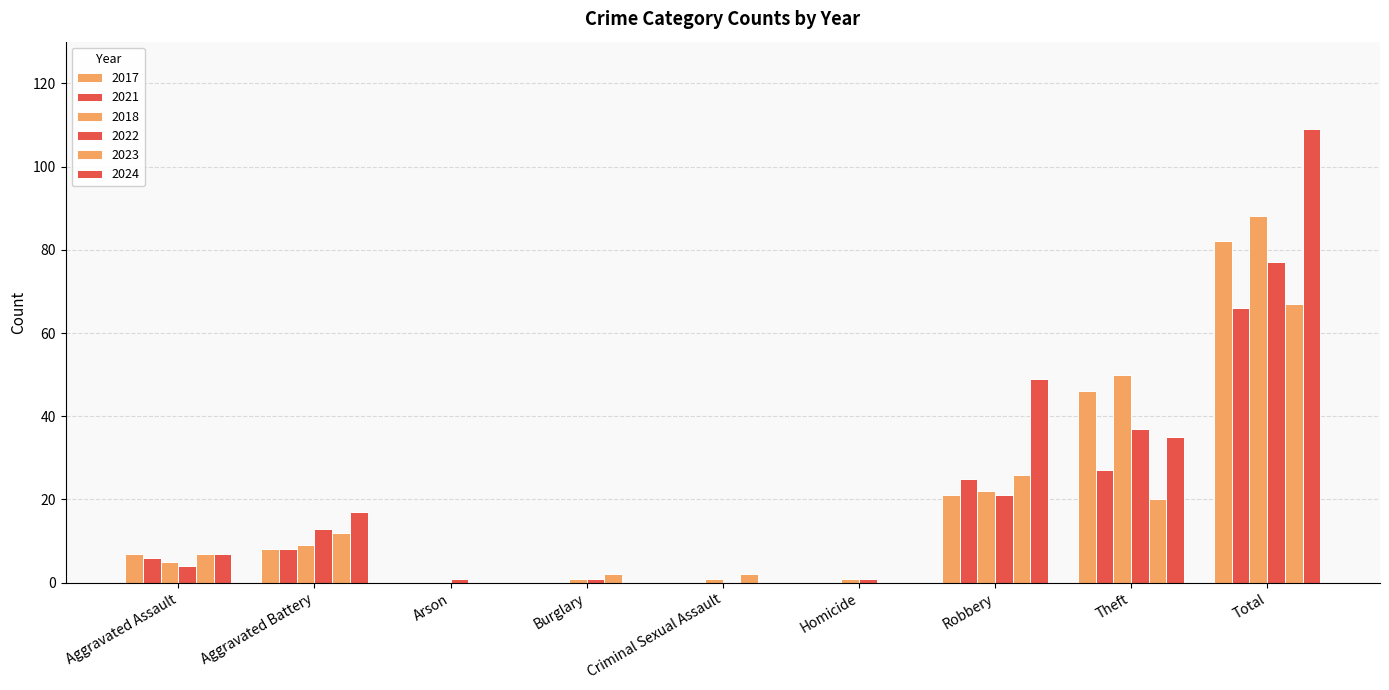

Between Aggravated Battery and Burglary, which is larger?

Aggravated Battery